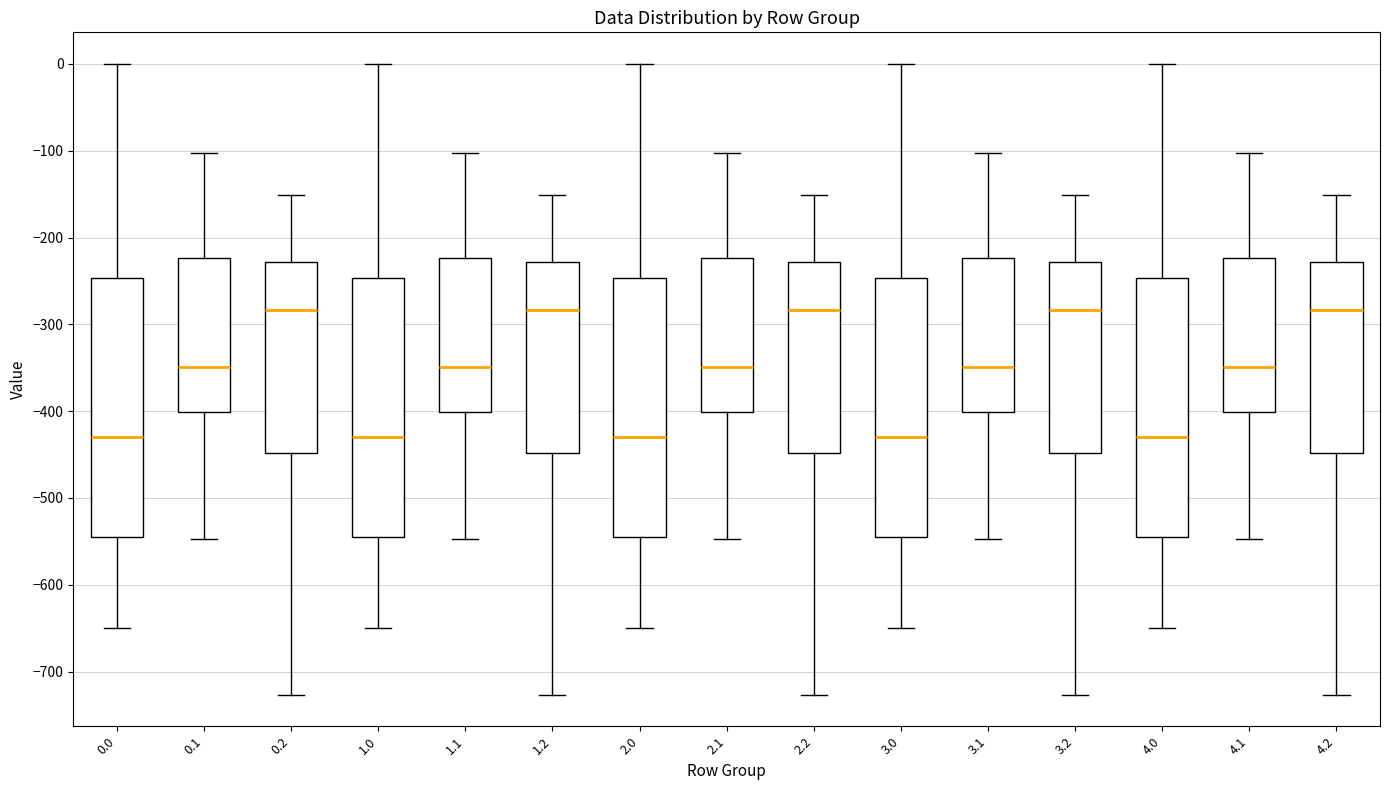

Reading left to right, read every box against the y-axis: the position of its median line, the range the box covers, and the ends of its whiskers. The values are not printed on the chart, so give them approximately, as read against the axis.

0.0: median -430, box -540 to -250, whiskers -650 to 0
0.1: median -350, box -400 to -220, whiskers -550 to -100
0.2: median -280, box -450 to -230, whiskers -730 to -150
1.0: median -430, box -540 to -250, whiskers -650 to 0
1.1: median -350, box -400 to -220, whiskers -550 to -100
1.2: median -280, box -450 to -230, whiskers -730 to -150
2.0: median -430, box -540 to -250, whiskers -650 to 0
2.1: median -350, box -400 to -220, whiskers -550 to -100
2.2: median -280, box -450 to -230, whiskers -730 to -150
3.0: median -430, box -540 to -250, whiskers -650 to 0
3.1: median -350, box -400 to -220, whiskers -550 to -100
3.2: median -280, box -450 to -230, whiskers -730 to -150
4.0: median -430, box -540 to -250, whiskers -650 to 0
4.1: median -350, box -400 to -220, whiskers -550 to -100
4.2: median -280, box -450 to -230, whiskers -730 to -150